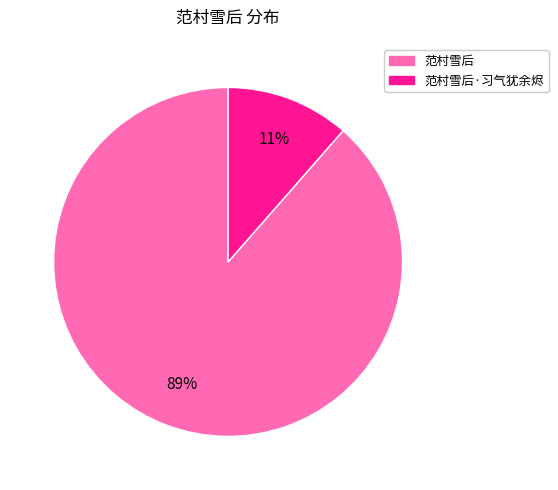

Which category accounts for the majority?

范村雪后